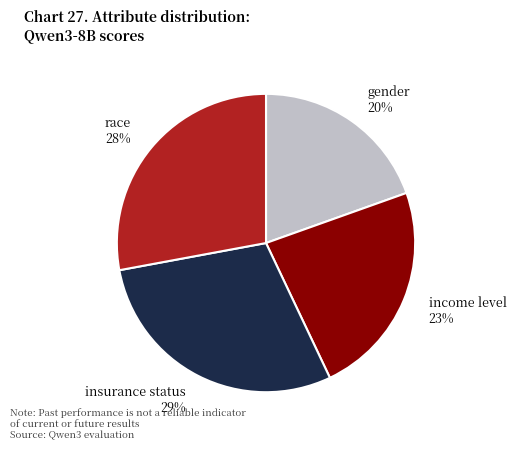

Combined, do race and insurance status account for over 50%?

Yes